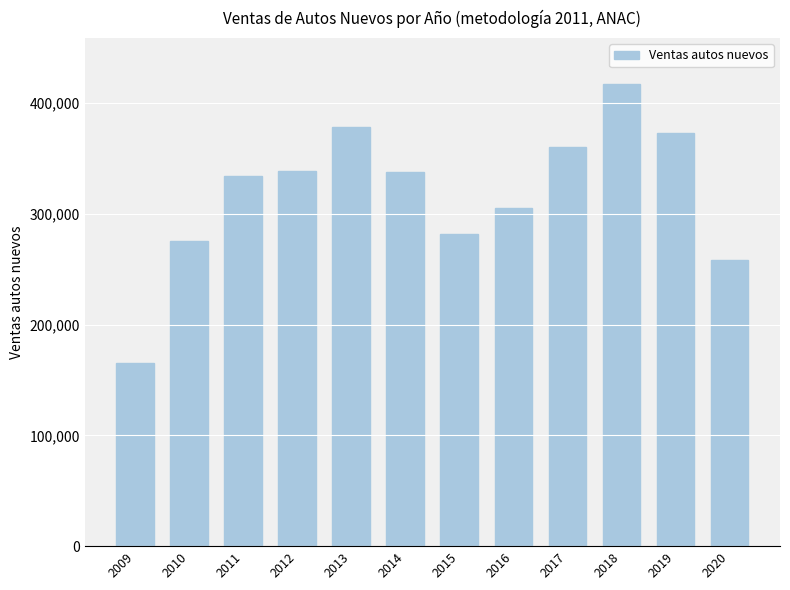

Between 2012 and 2018, which is larger?

2018